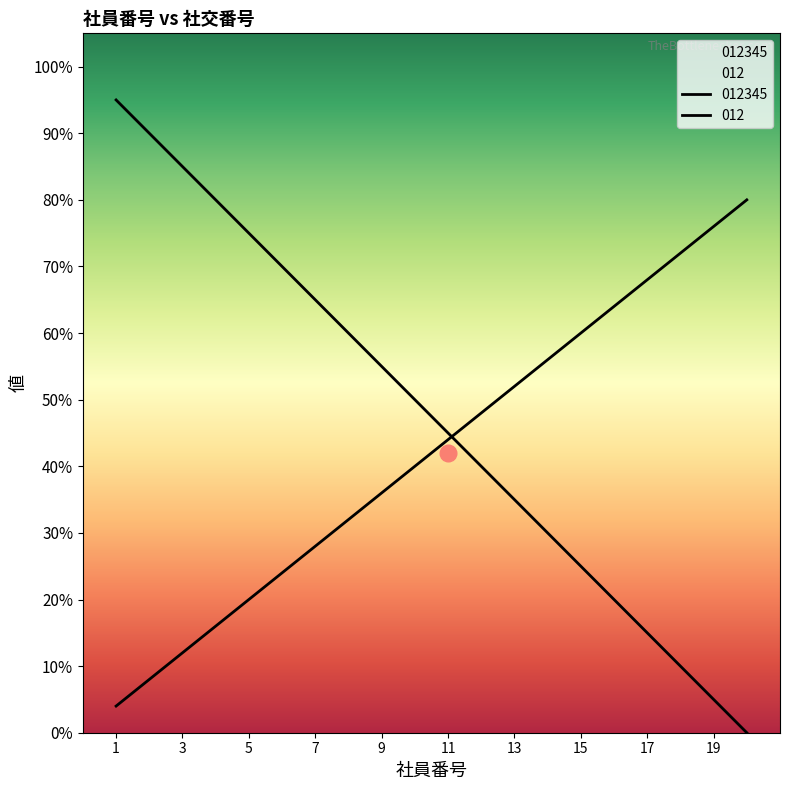

At how many categories does at least one series exceed 27?

20